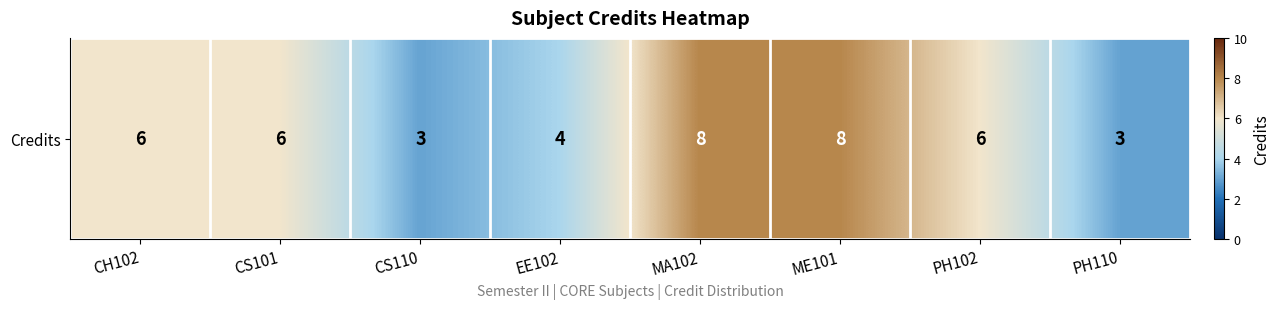

List the labels in order of value, smallest first.

CS110, PH110, EE102, CH102, CS101, PH102, MA102, ME101